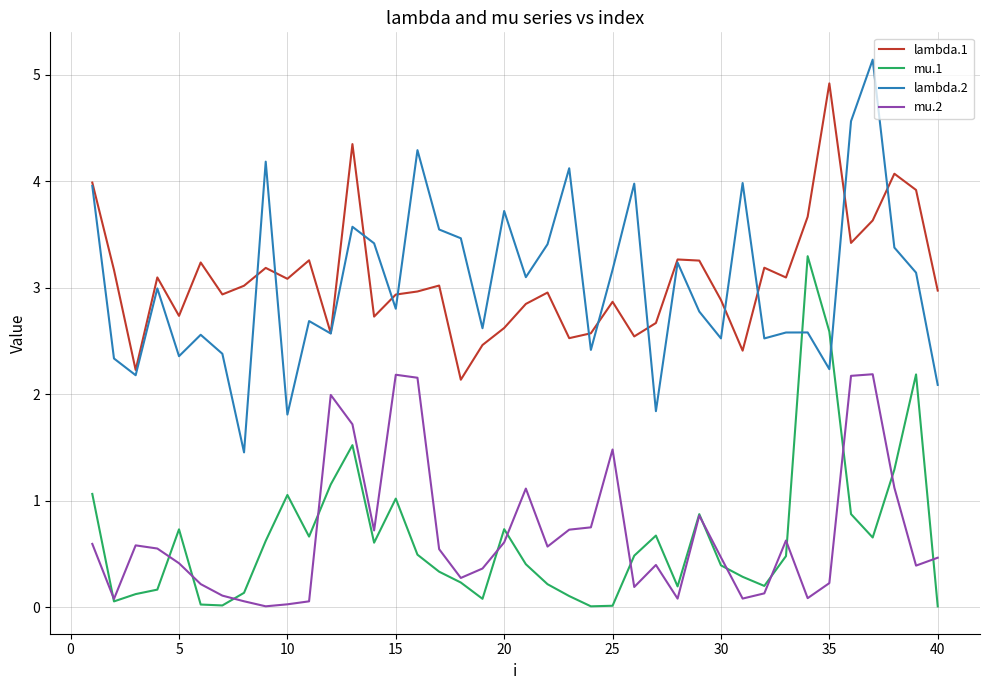

What is the difference between the maximum and second lowest values in the mu.1 series?

3.3